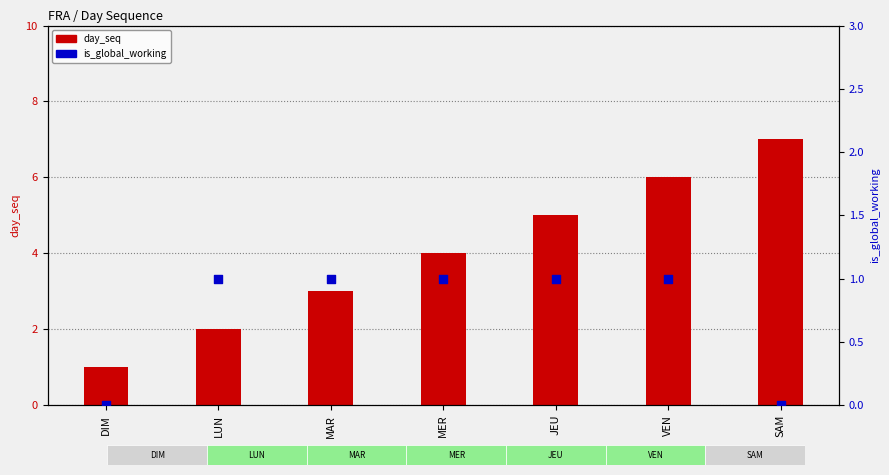

Which series reaches the minimum Y coordinate?

is_global_working